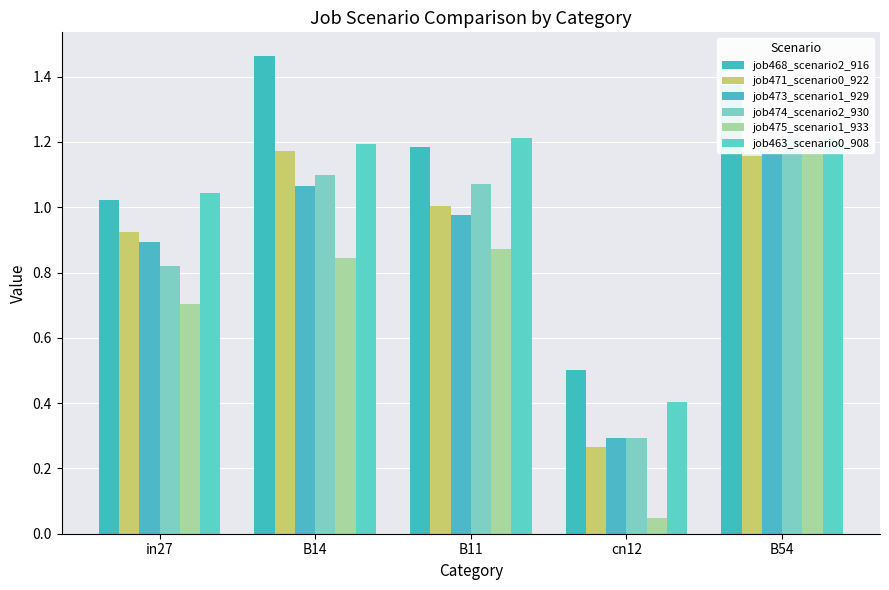

How many values in the job474_scenario2_930 series are below 1?

2